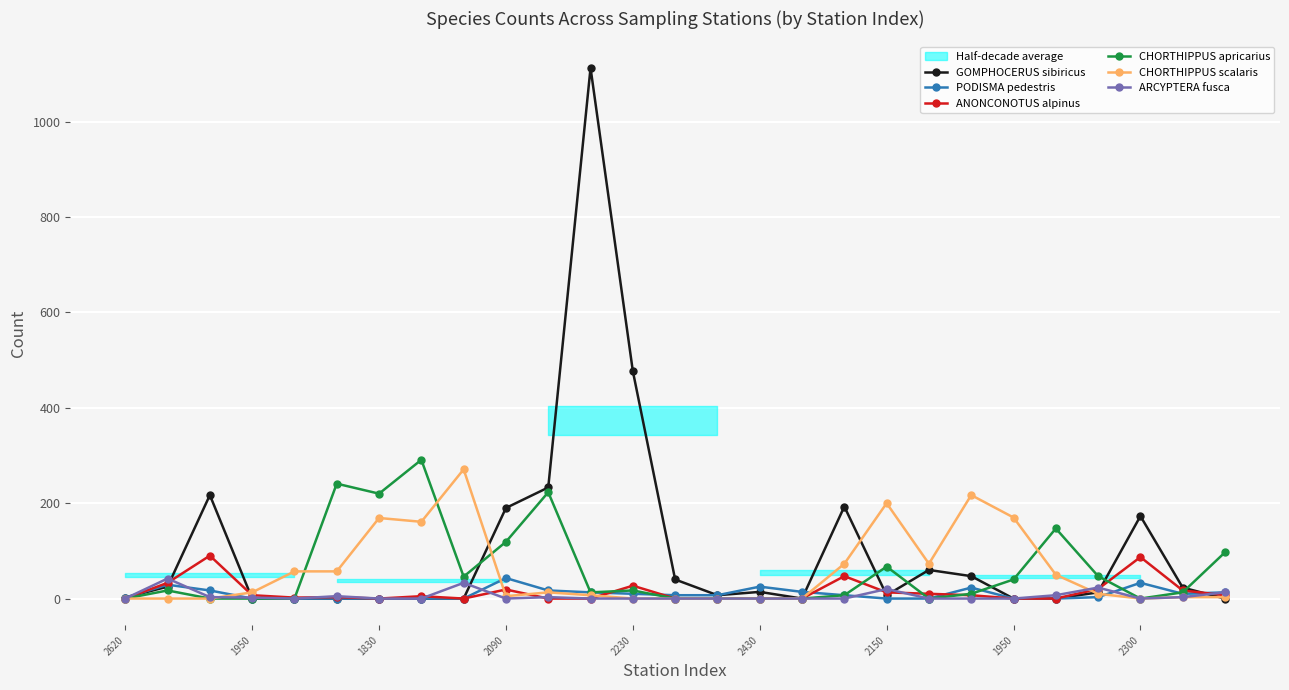

Which category has the highest value in the CHORTHIPPUS apricarius series?

1950